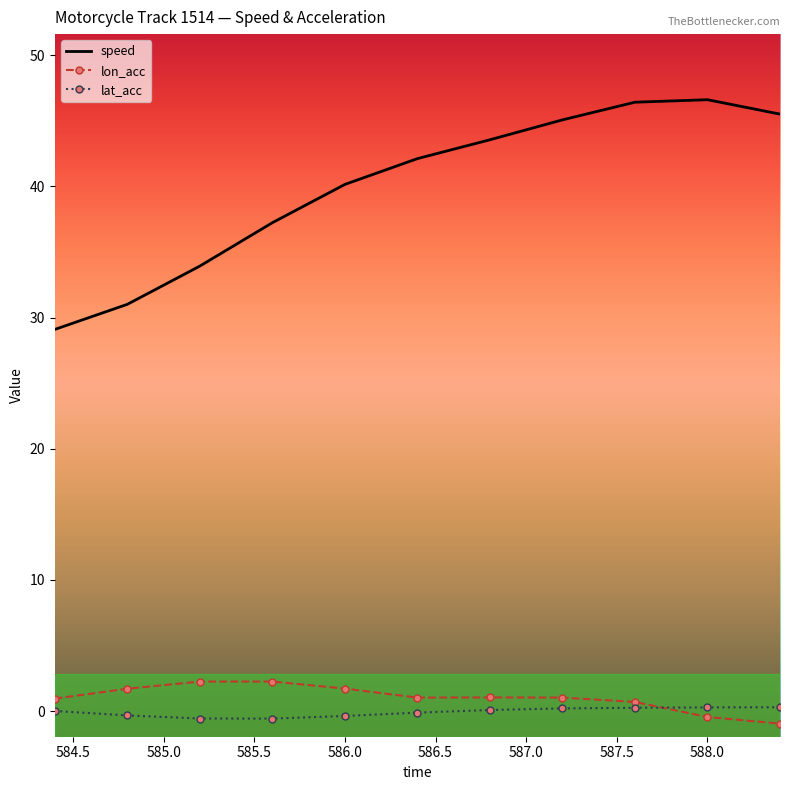

Which series has the widest spread of values?

speed